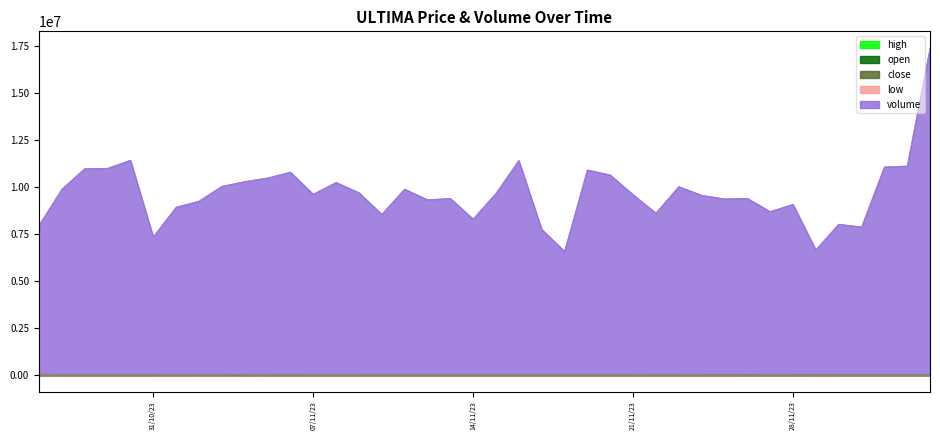

What is the value of the volume point at the 23rd from the left?

7761631.5